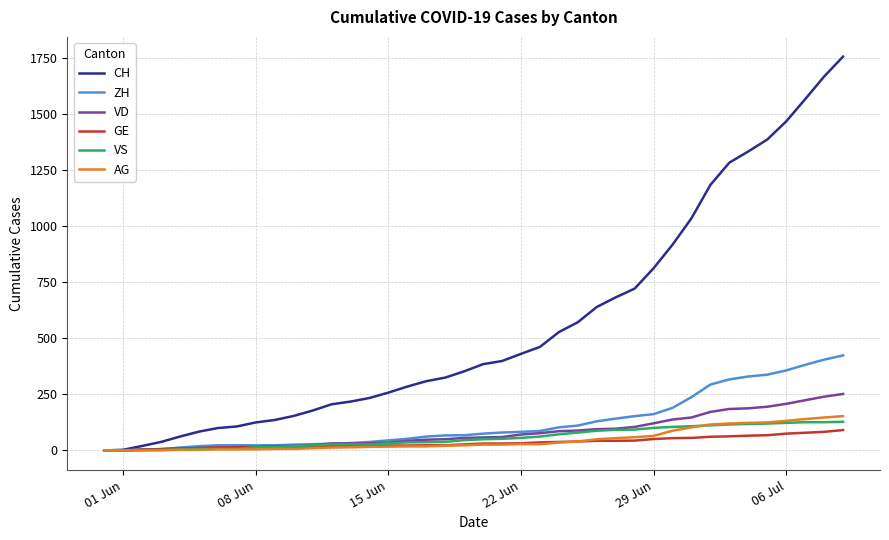

What is the maximum value for GE?

91